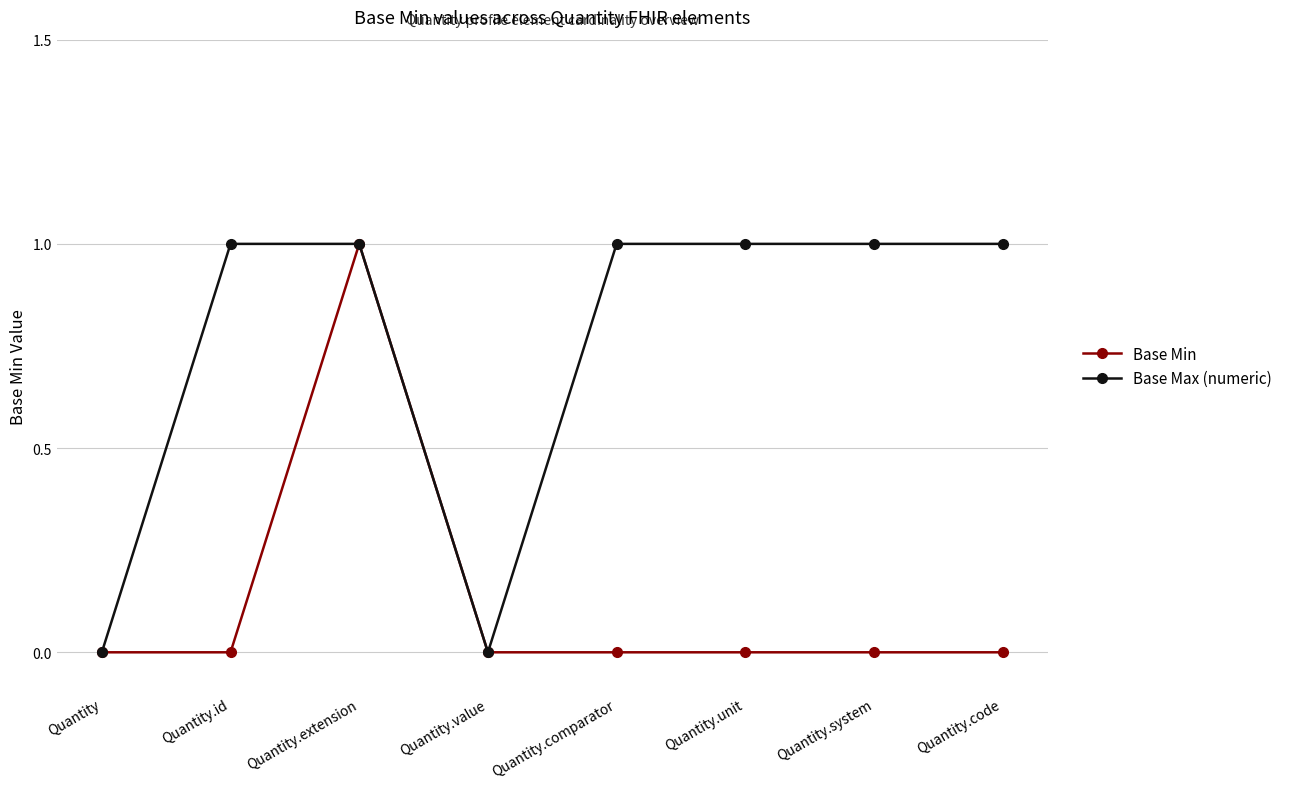

Is it true that Base Max (numeric) equals 0 at Quantity.value?

True